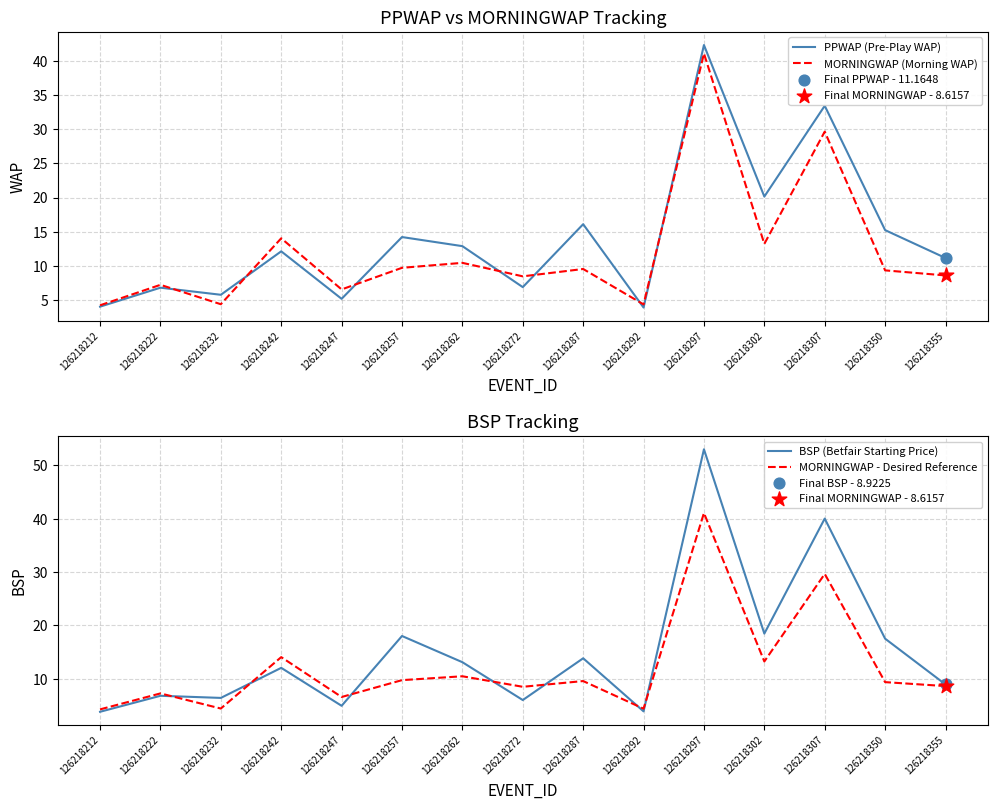

At which category is the sum across all series the highest?

126218297